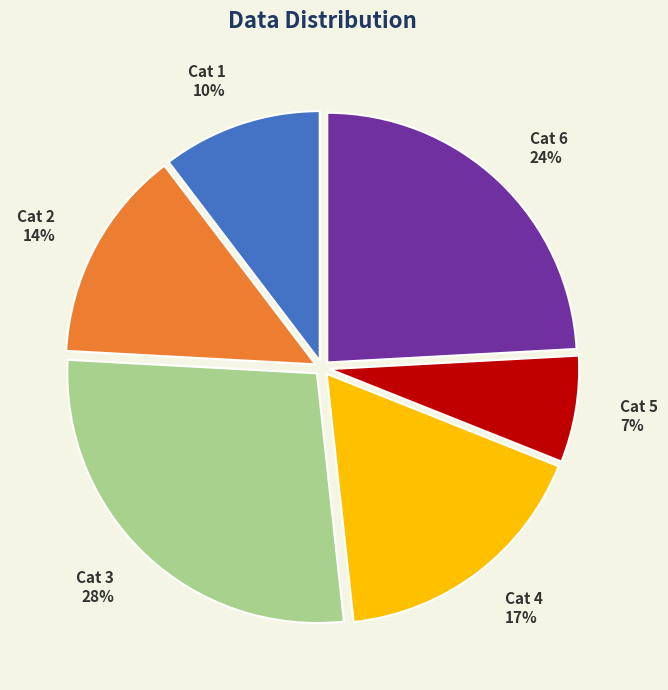

Is there any slice that represents more than half of the pie?

No